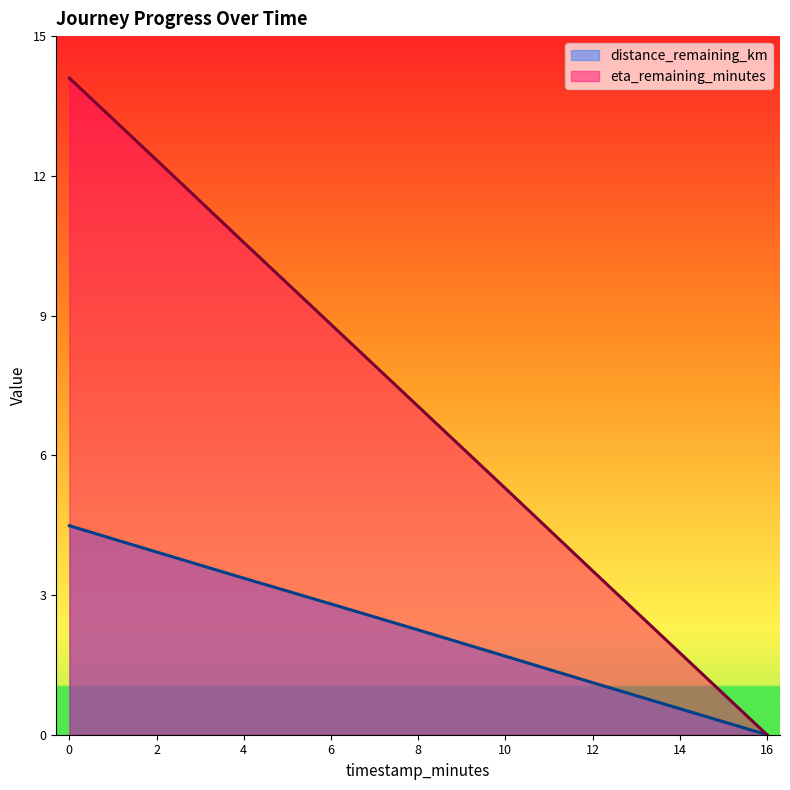

Which series has the widest spread of values?

eta_remaining_minutes